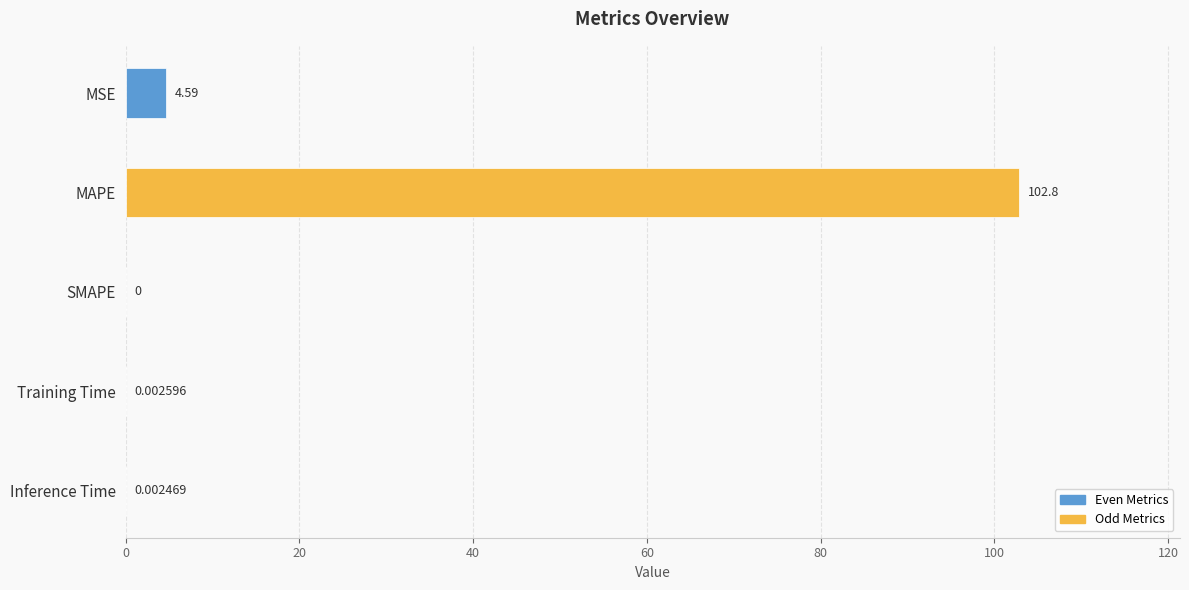

What is the sum of all values?

107.4